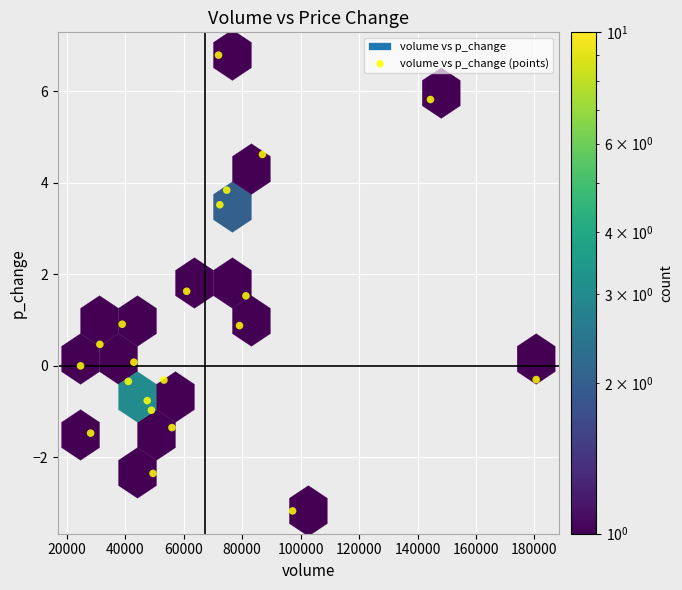

What is the range of X values (max minus min)?

155917.5